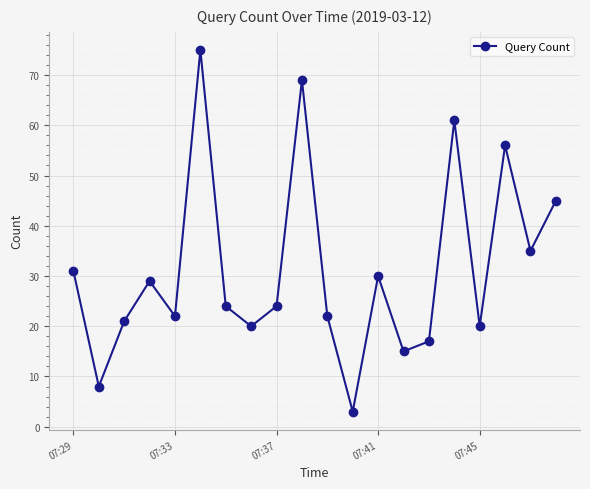

What is the minimum value shown in the chart?

3